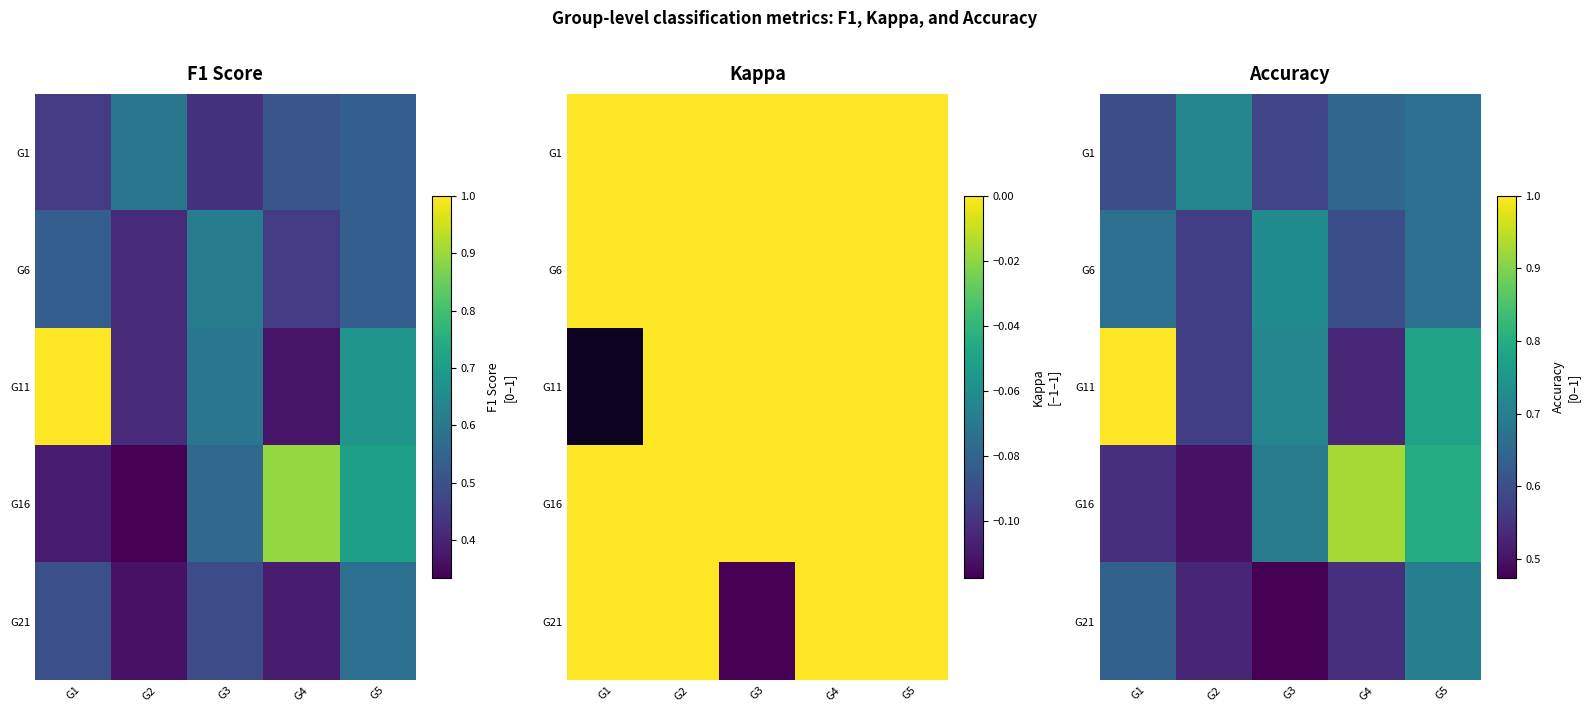

Is the value of G6 at G5 greater than the value of G21 at G3?

Yes